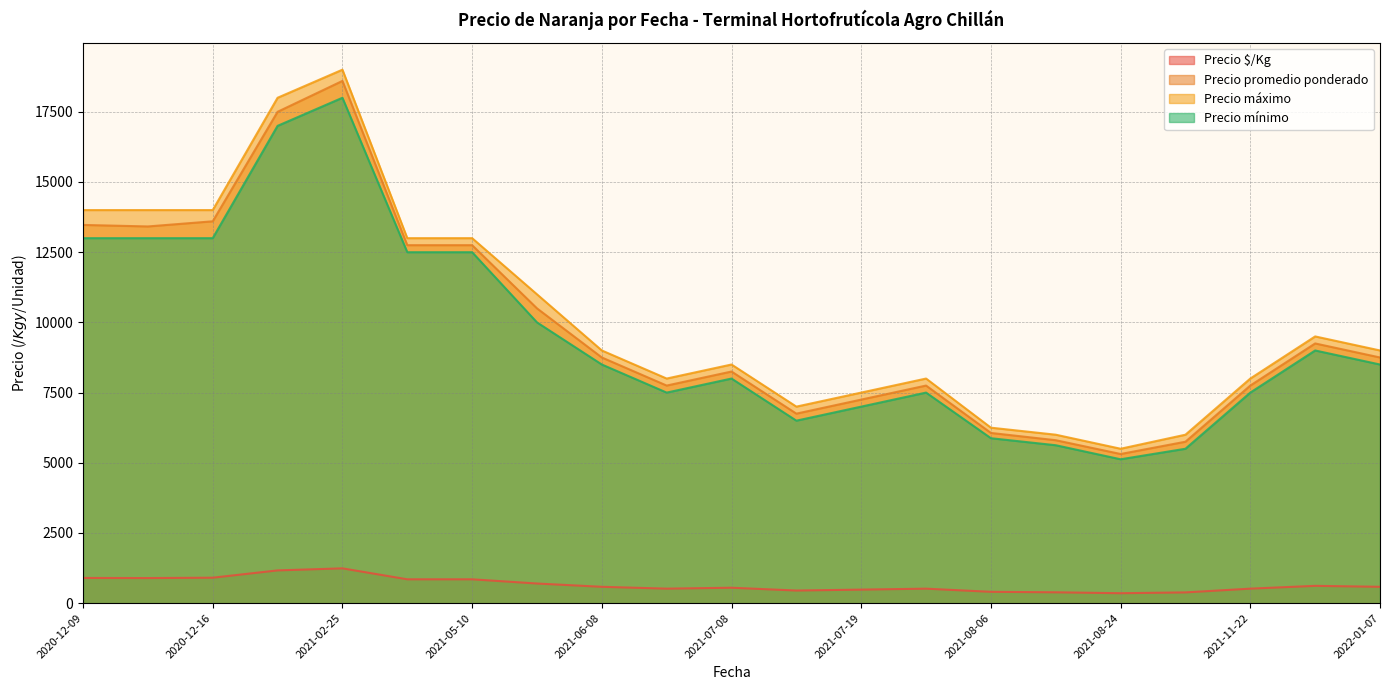

Between 2021-08-10 and 2021-08-24, which series saw the biggest shift?

Precio promedio ponderado